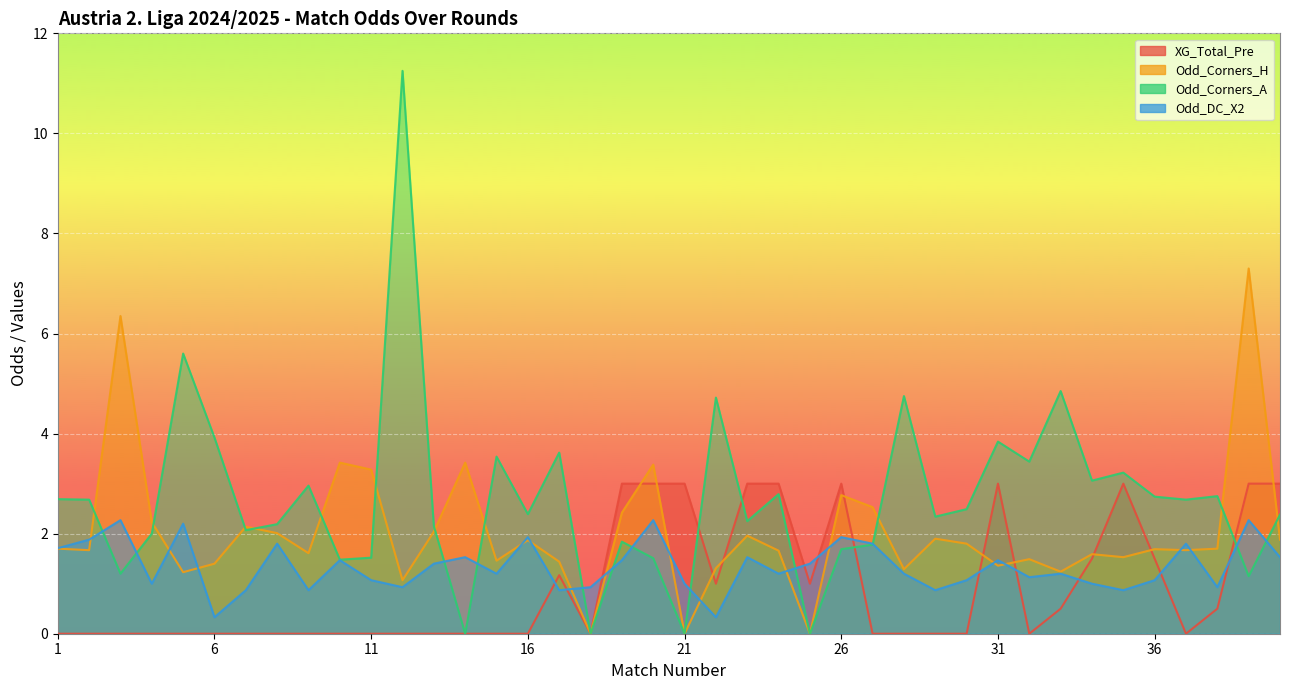

What are all the series names shown in the legend?

XG_Total_Pre, Odd_Corners_H, Odd_Corners_A, Odd_DC_X2